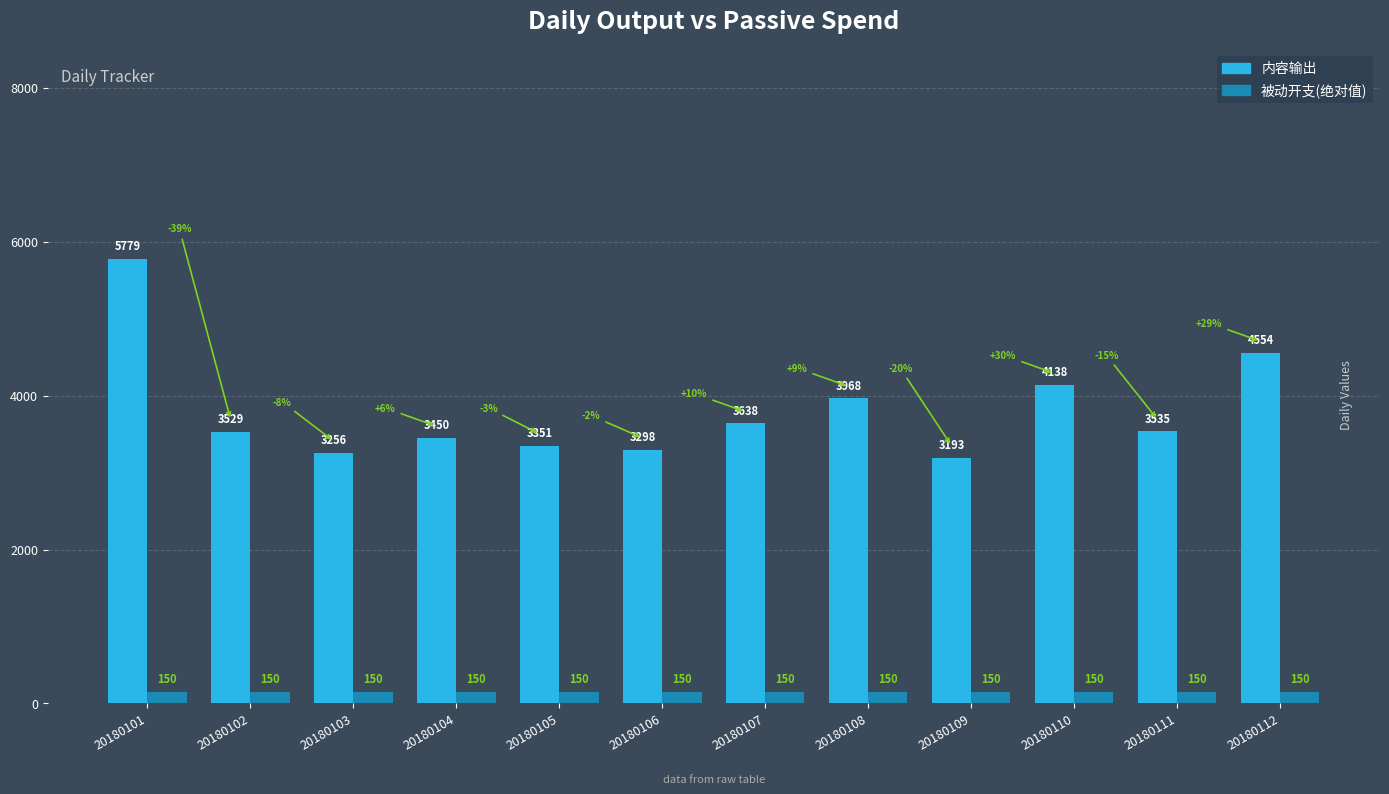

What is the highest value of the 内容输出 series?

5779